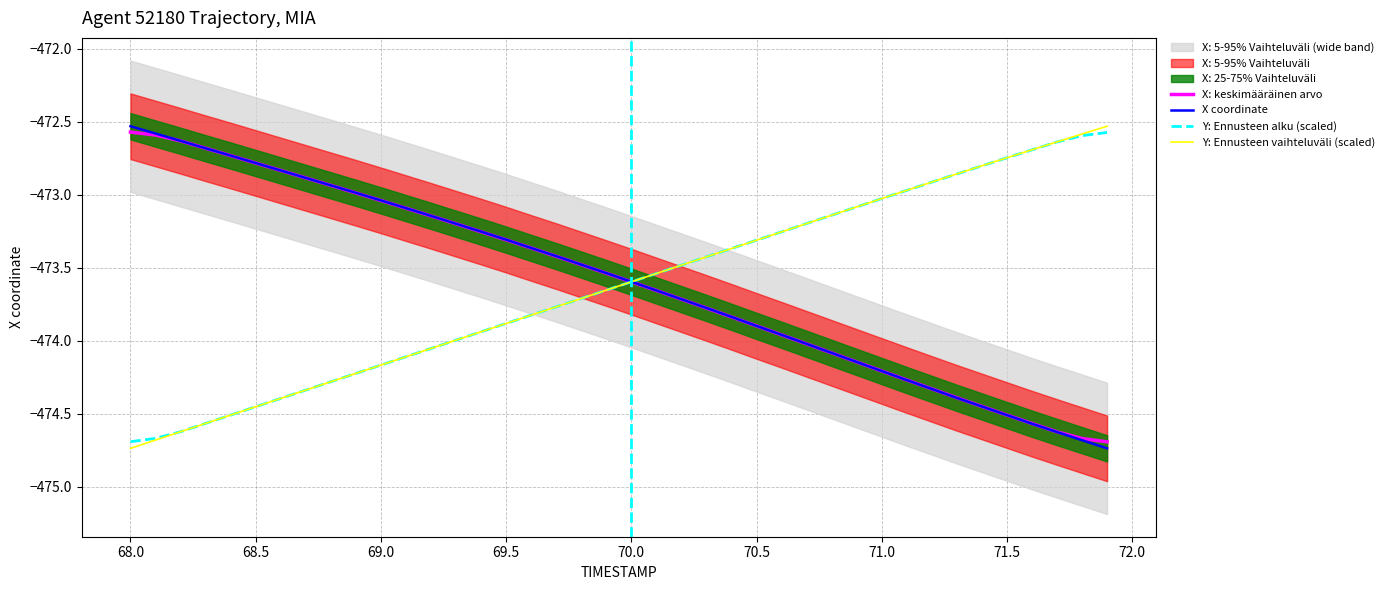

True or false: Y: Ennusteen vaihteluväli (scaled) has a value of -473.3 at 70.5.

True